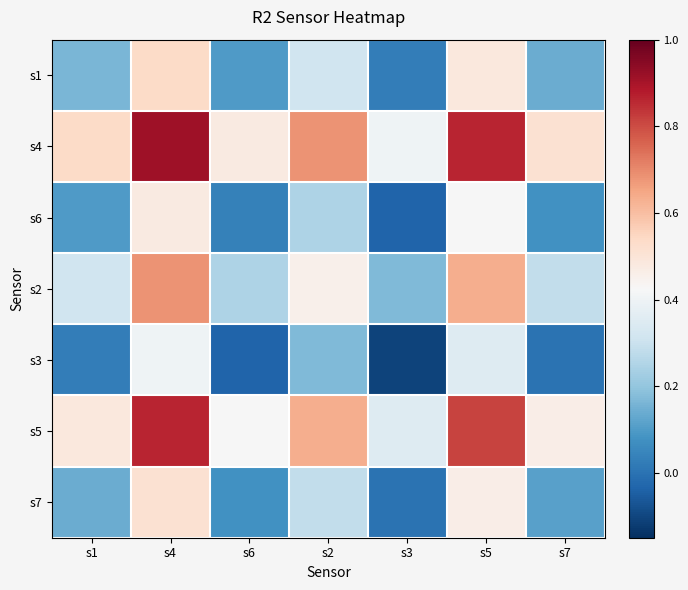

How many distinct data groups are displayed?

7